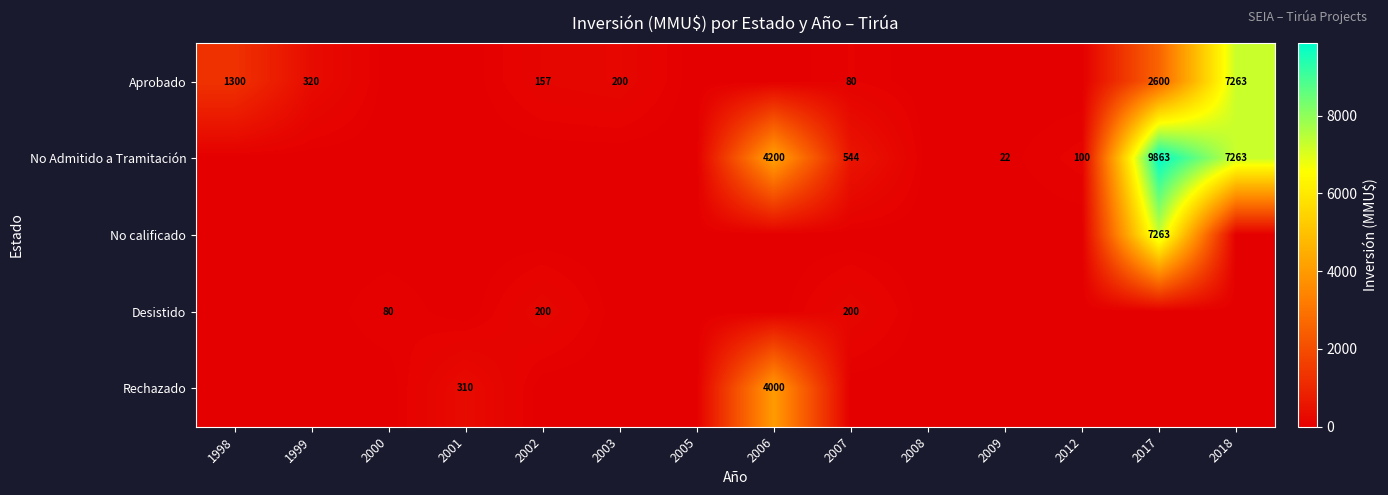

What is the maximum value shown in the chart?

9863